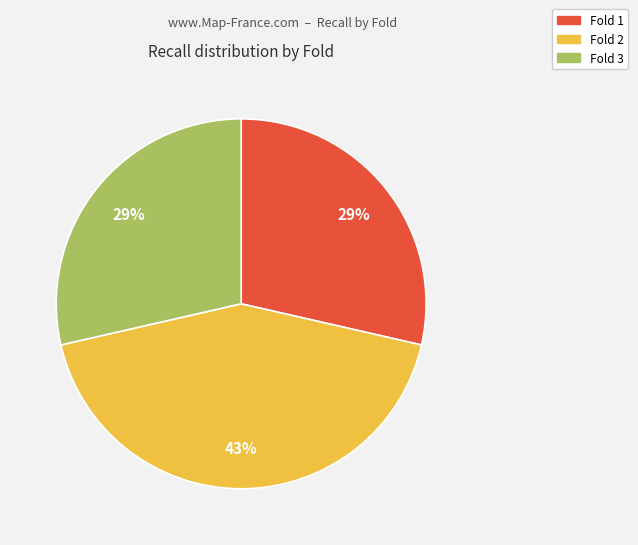

To the nearest percent, what is the difference between the largest and smallest slice percentages?

14%